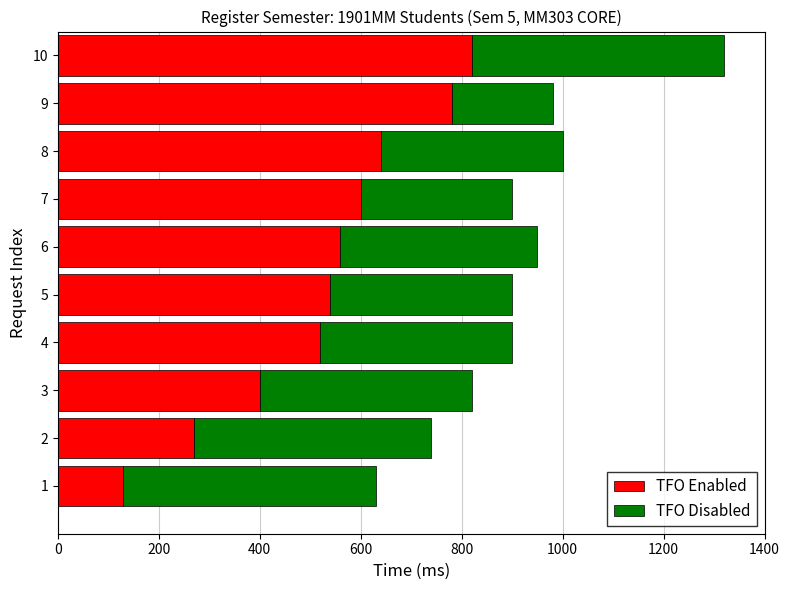

The value of TFO Enabled at 6 is 560. True or false?

True